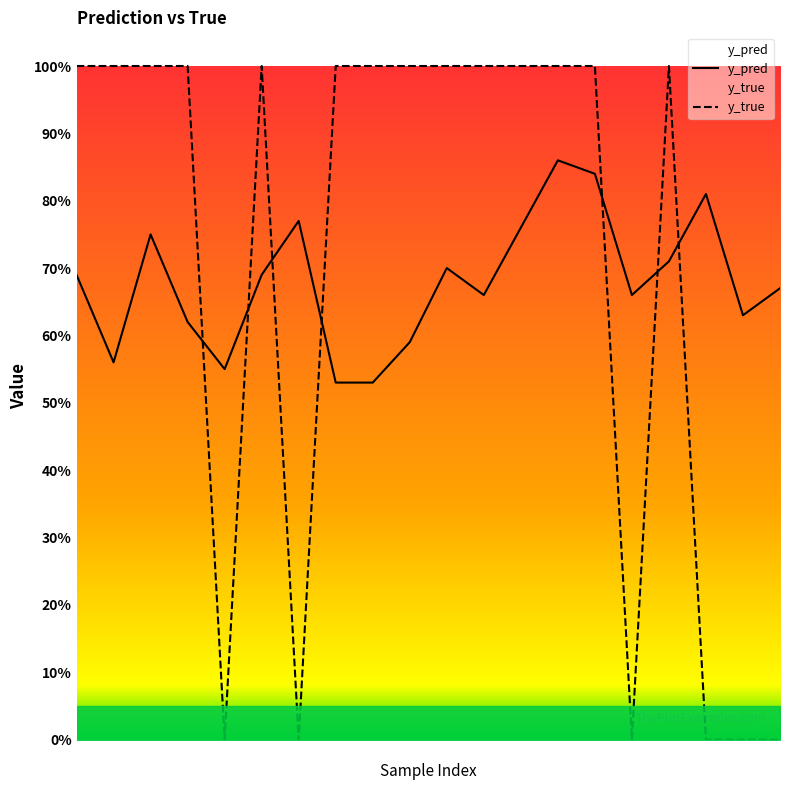

Does the chart display data point markers on the line(s)?

No